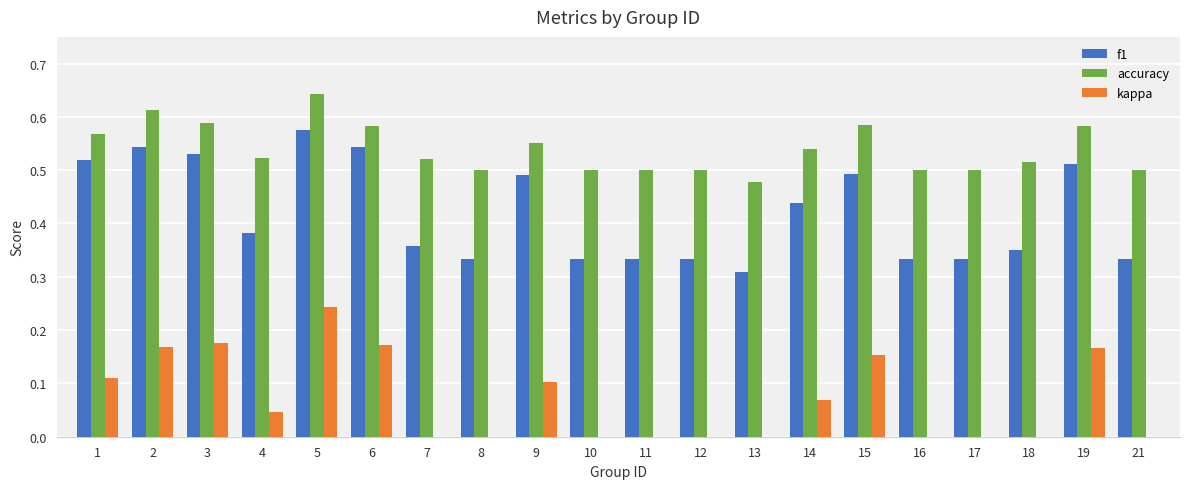

Which series changed the most between 2 and 21?

f1